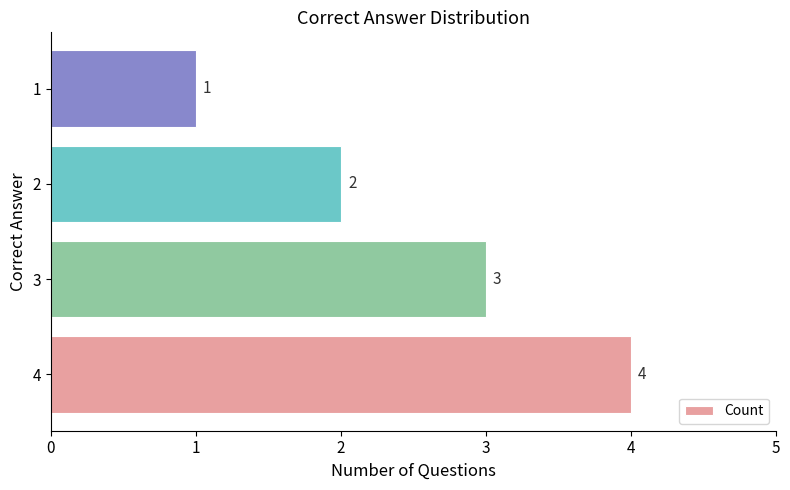

What is the difference between the maximum and minimum values?

3